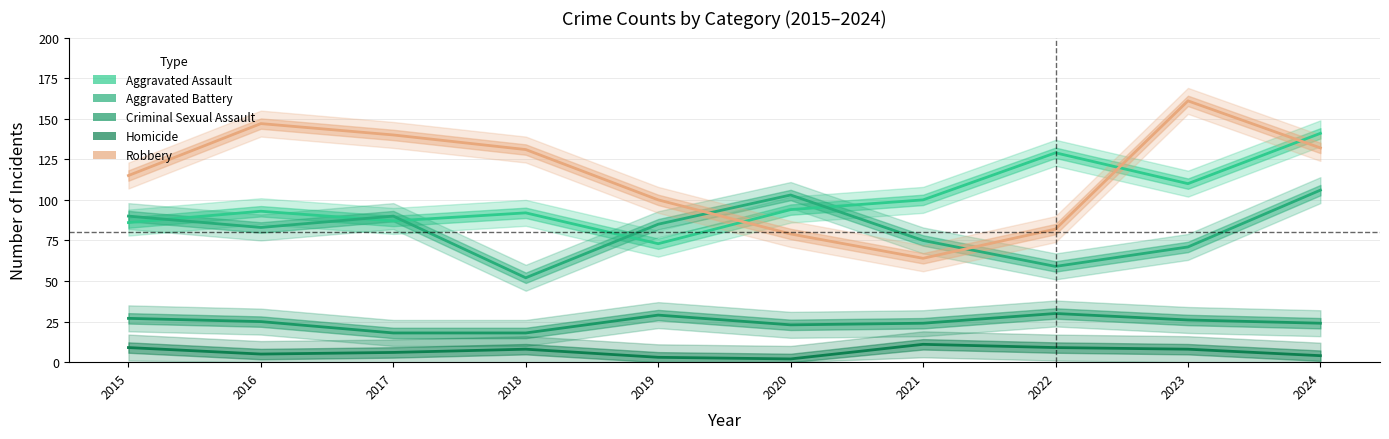

The value of Homicide at 2019 is 2. True or false?

False